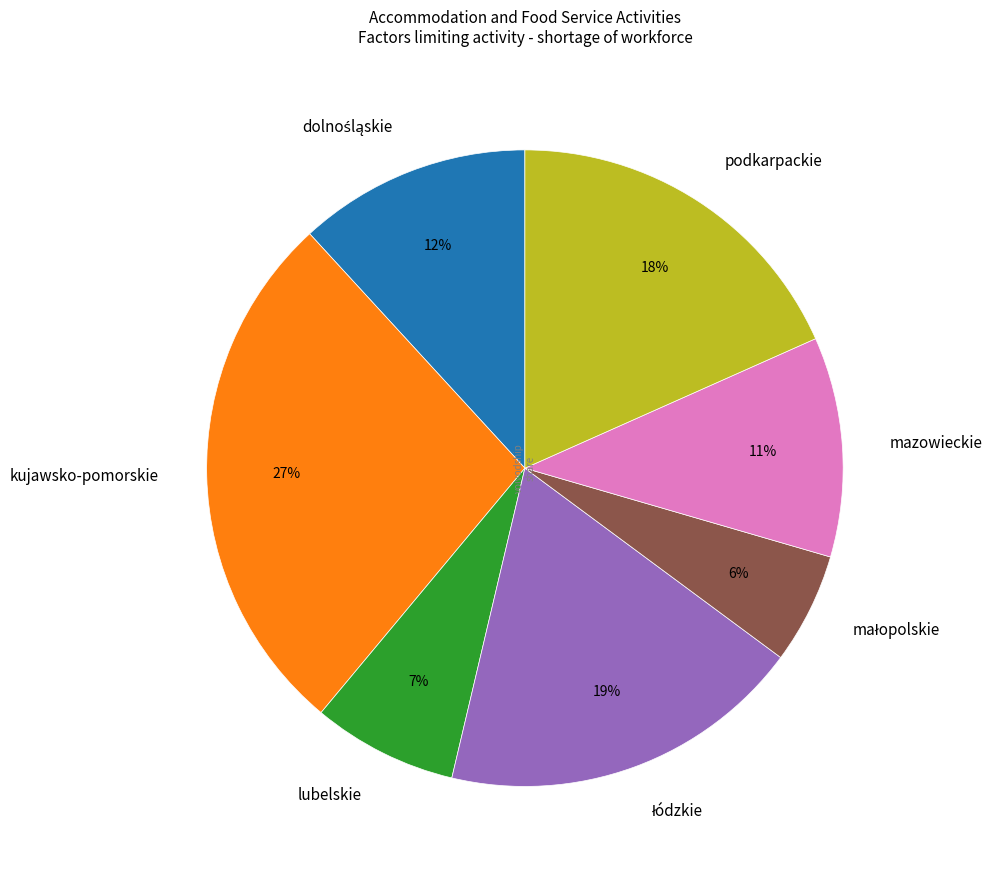

How many segments does this pie chart have?

7